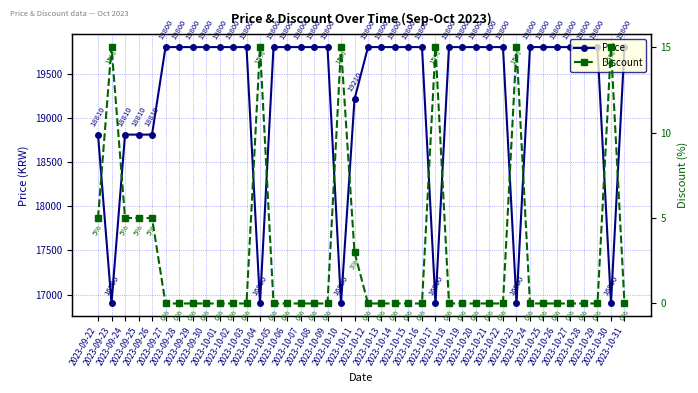

How many Discount values are between 0 and 5?

34